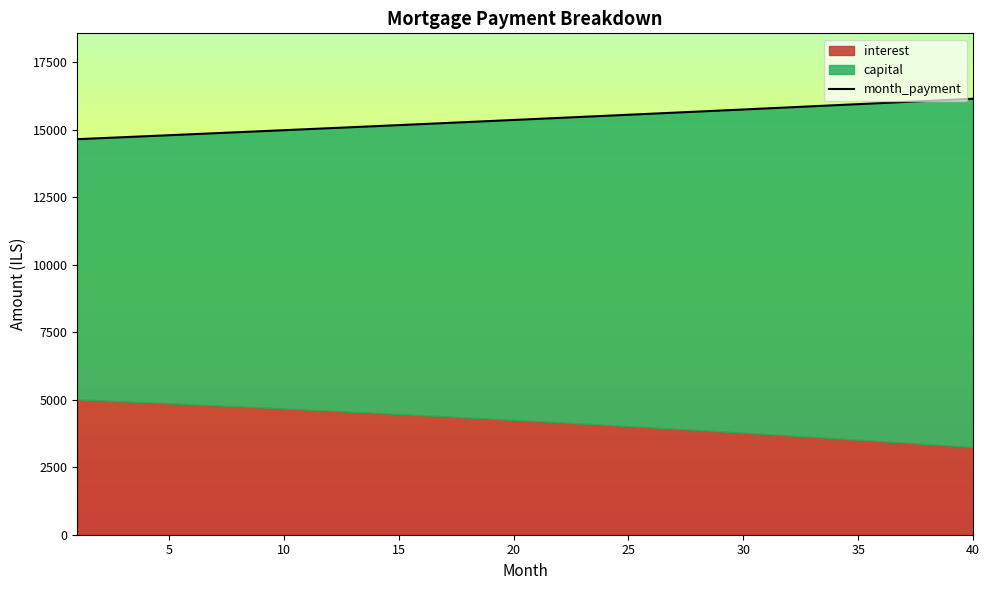

Rank the series by their average value, from highest to lowest.

month_payment, capital, interest